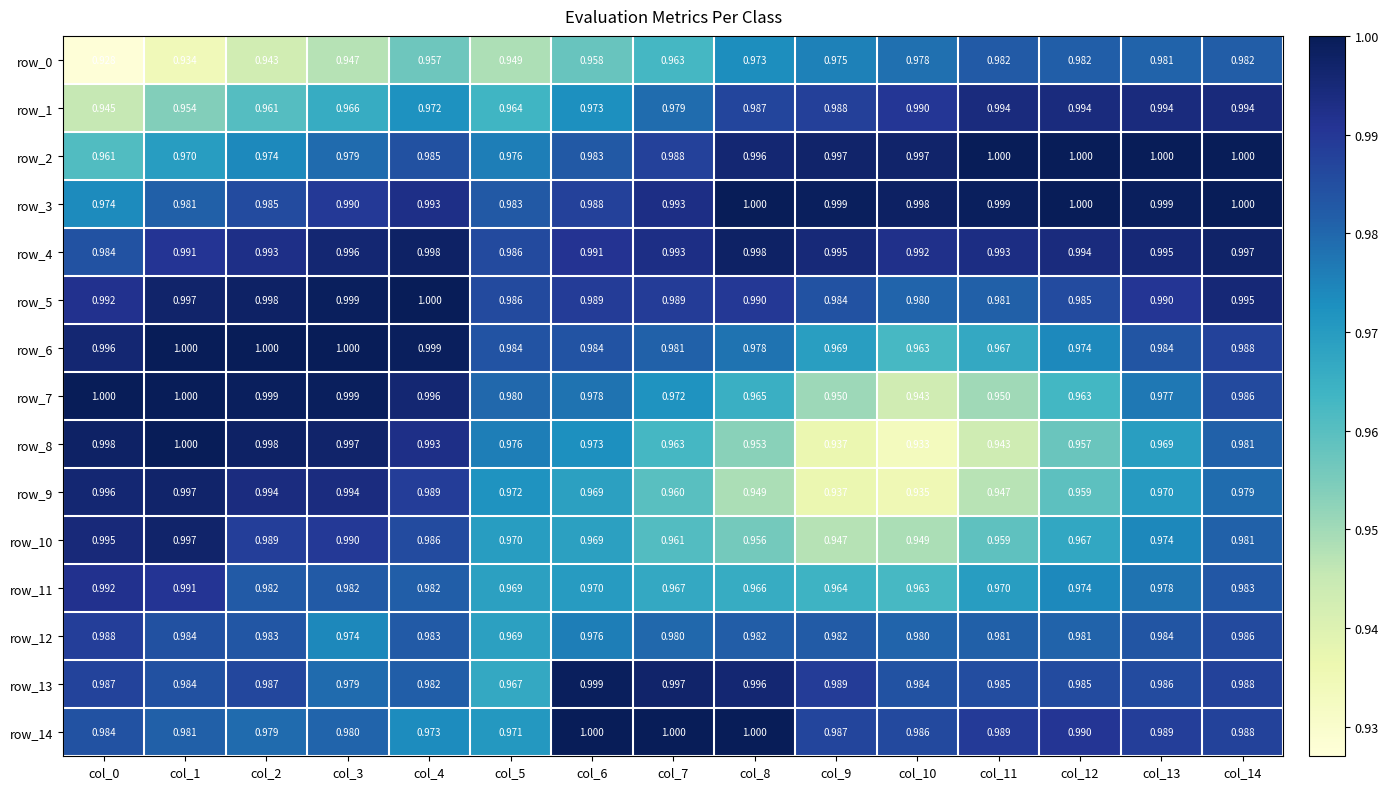

Which label corresponds to the smallest value in the chart?

col_0